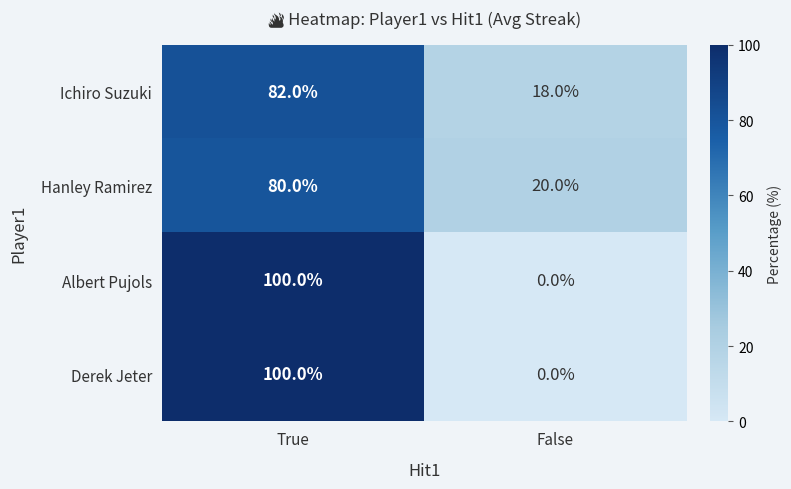

Count the number of categories in the chart.

2